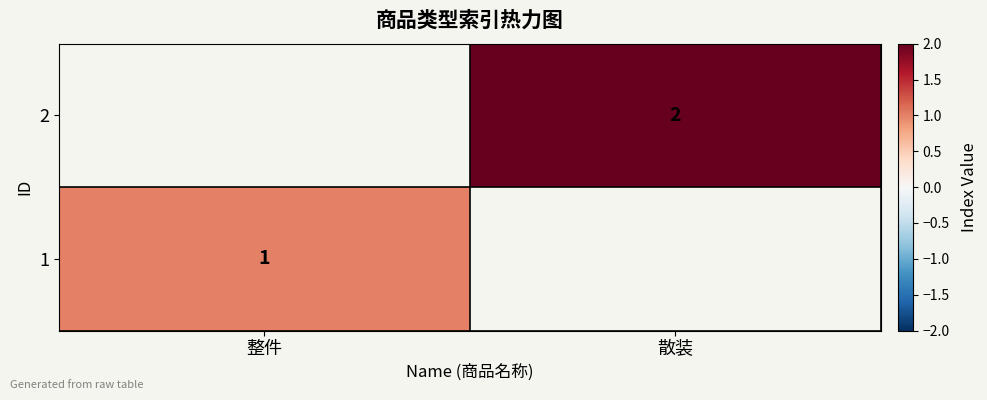

The 2 series shows 3 at 散装. True or false?

False